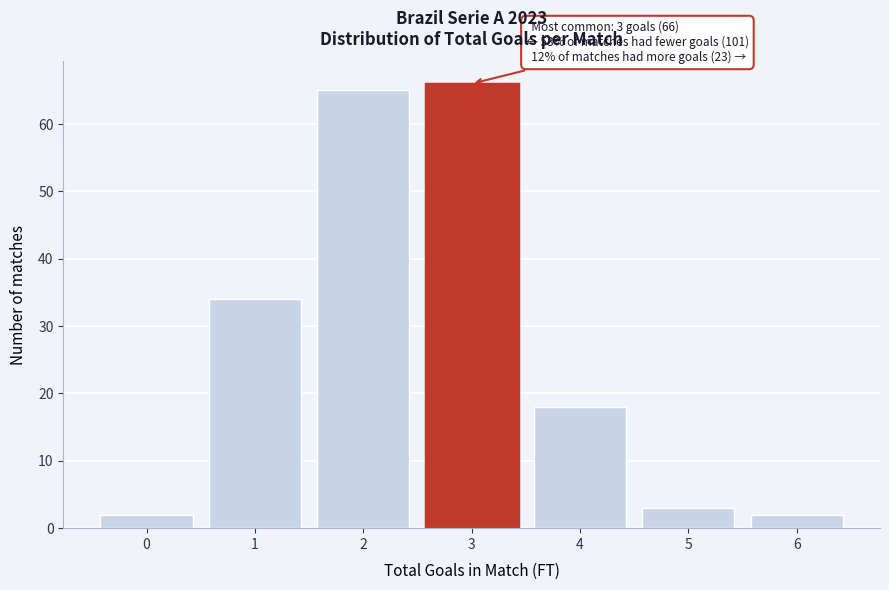

Reading left to right, transcribe all the data shown in this chart.

2	34	65	66	18	3	2